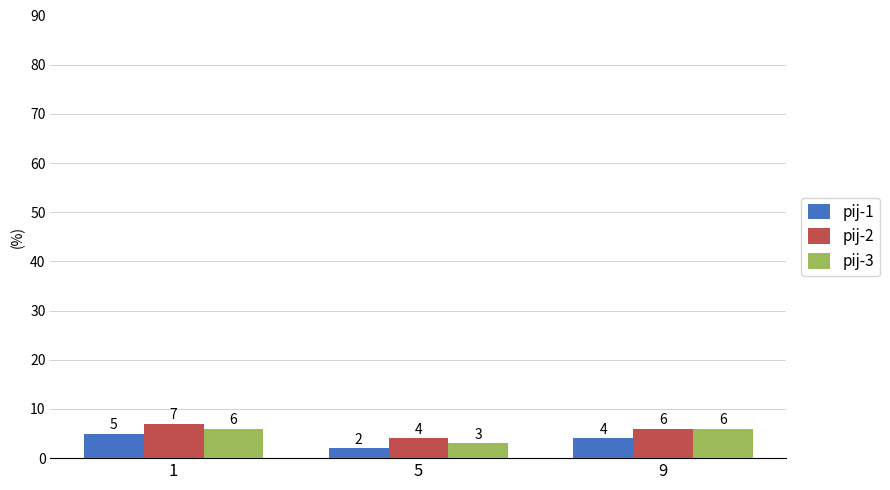

What is the value of the pij-1 bar at the 1st from the left?

5